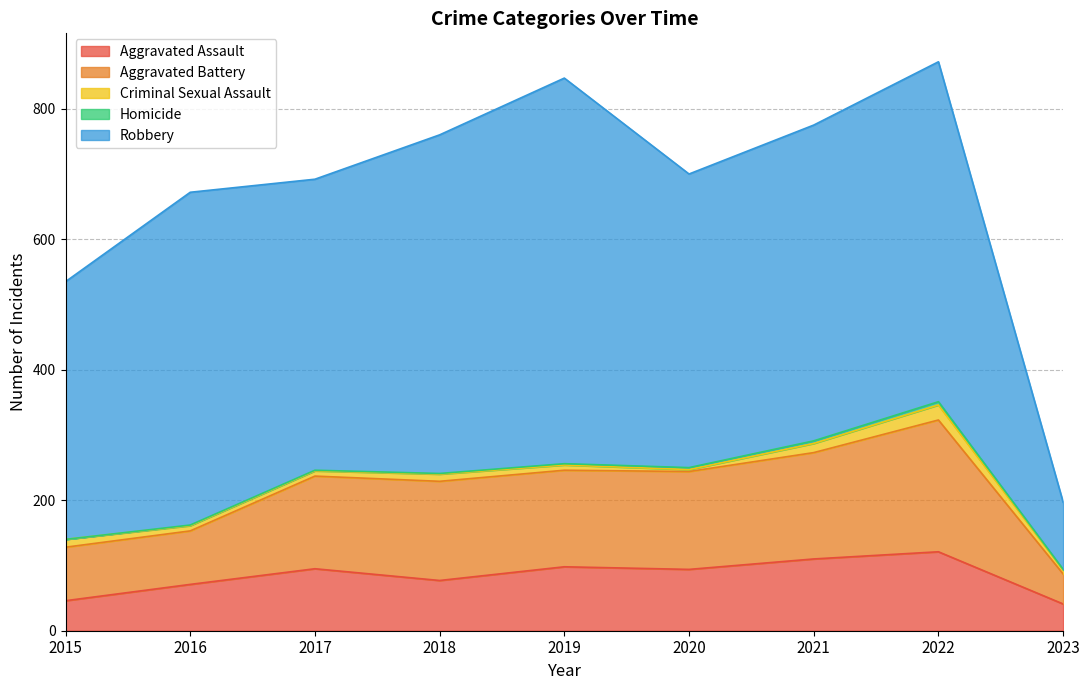

Which category has the highest value across all series?

2019